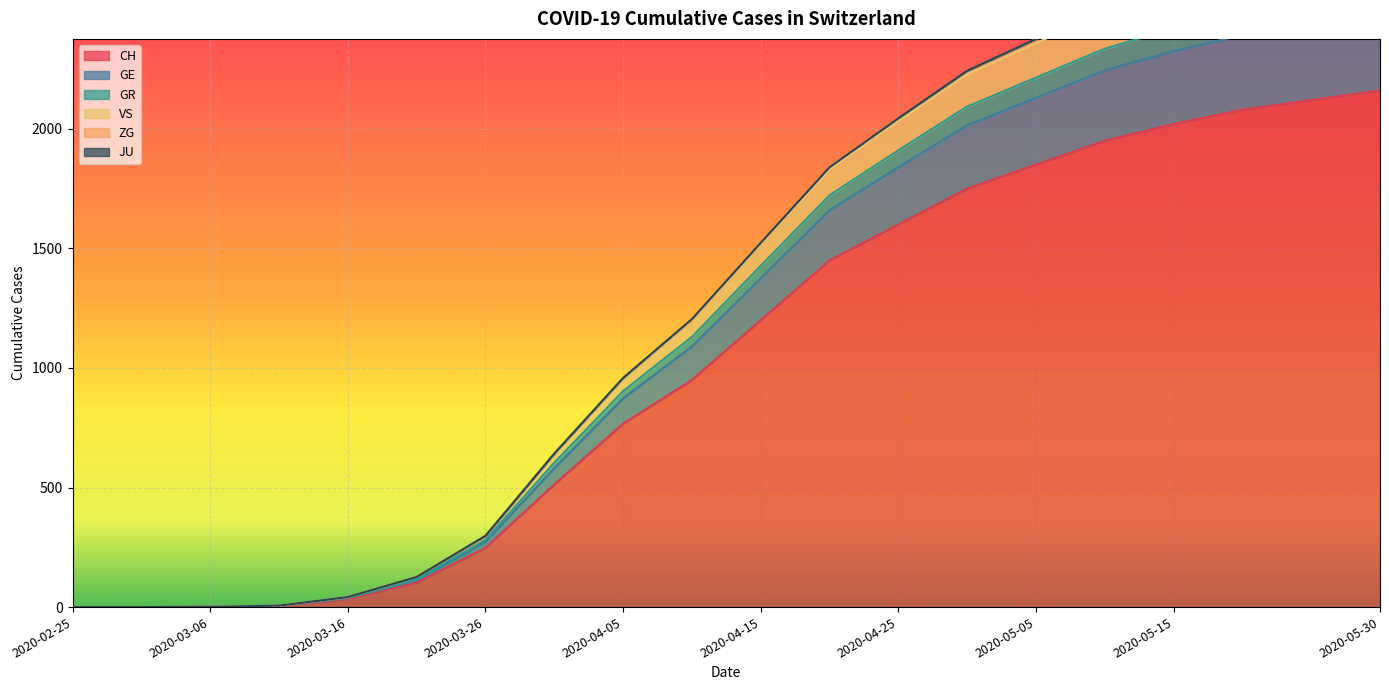

True or false: GR has more than 1 points higher than both neighbors.

False